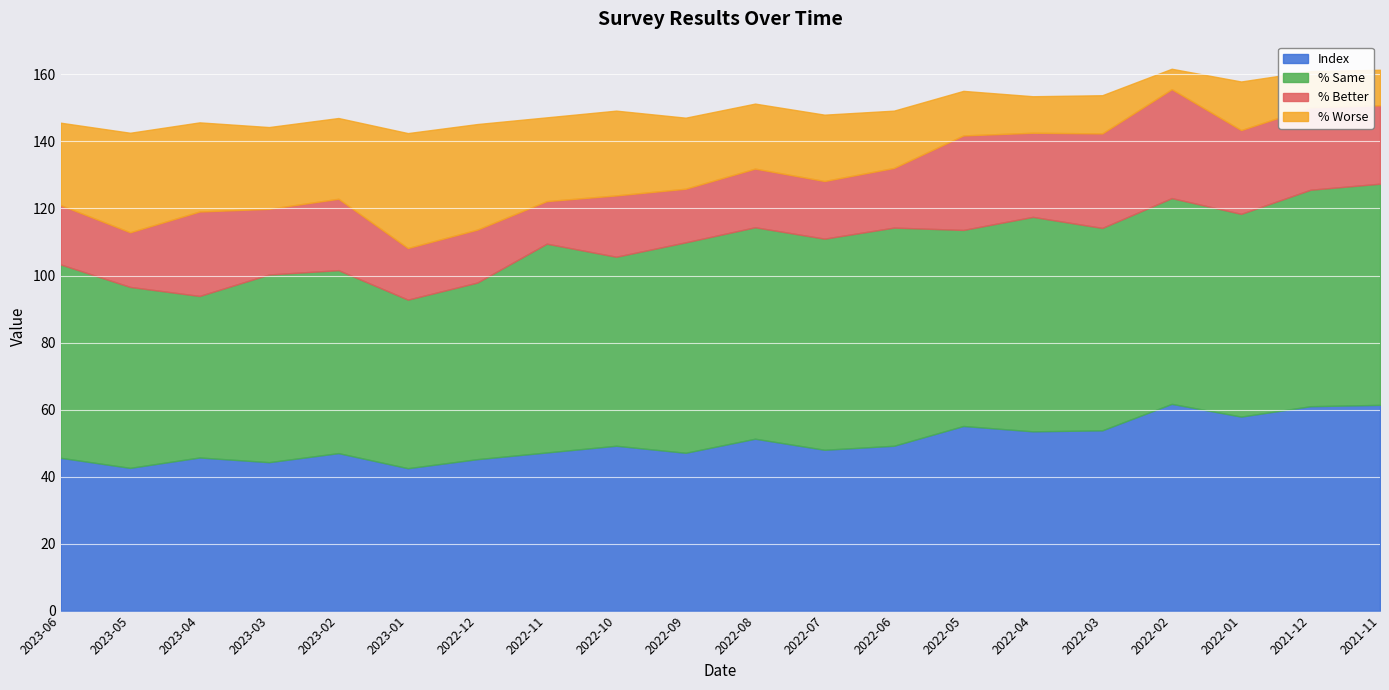

The Index series shows 47.0 at 2023-02. True or false?

True